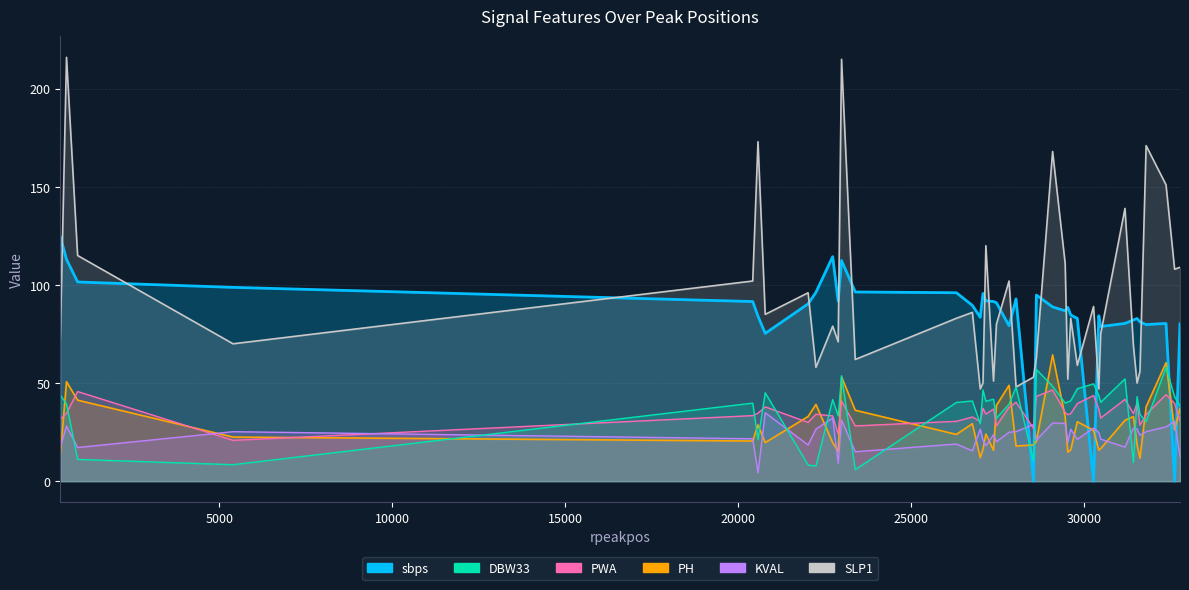

Rank the series at 22894 from lowest to highest value.

KVAL, PWA, PH, SLP1, DBW33, sbps